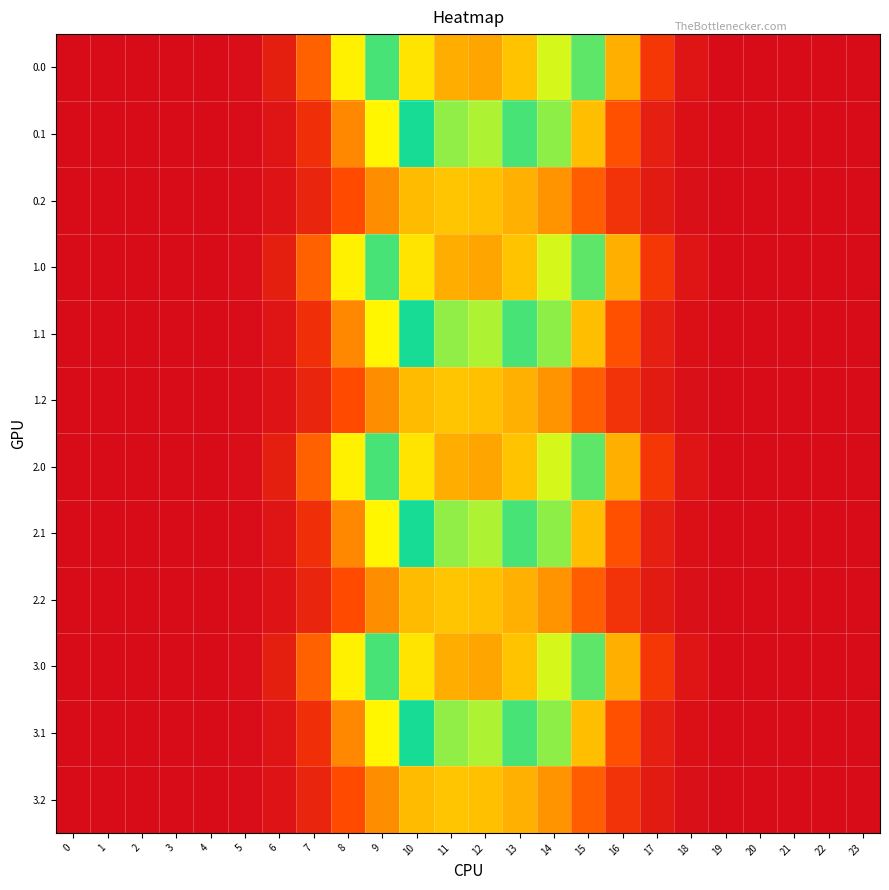

Count the number of categories in the chart.

24